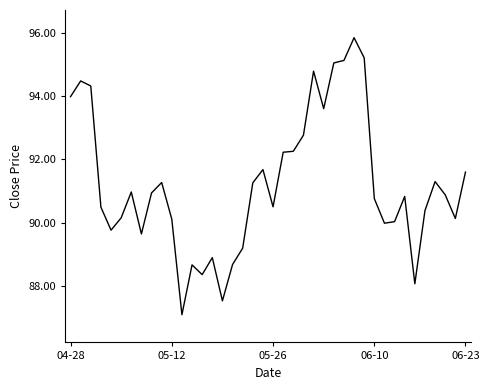

How many categories are shown in the chart?

40